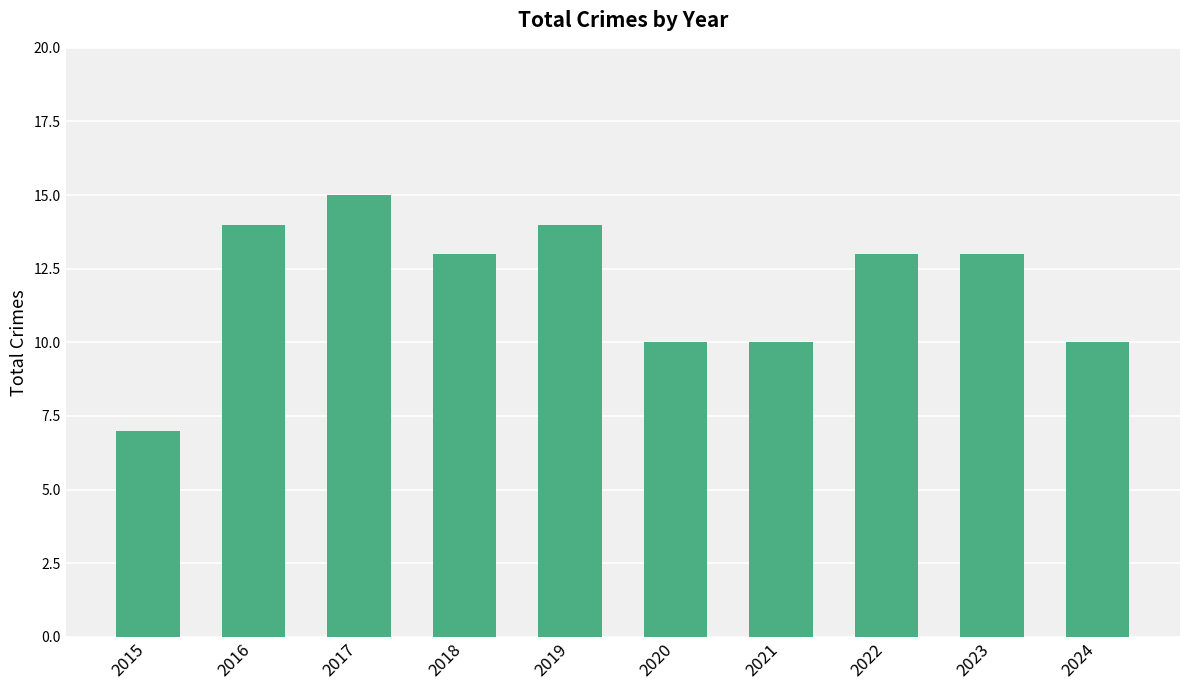

Which label corresponds to the smallest value in the chart?

2015